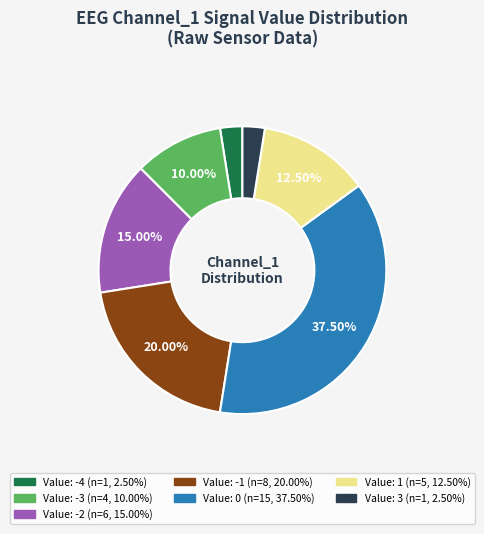

Does any single category account for the majority?

No